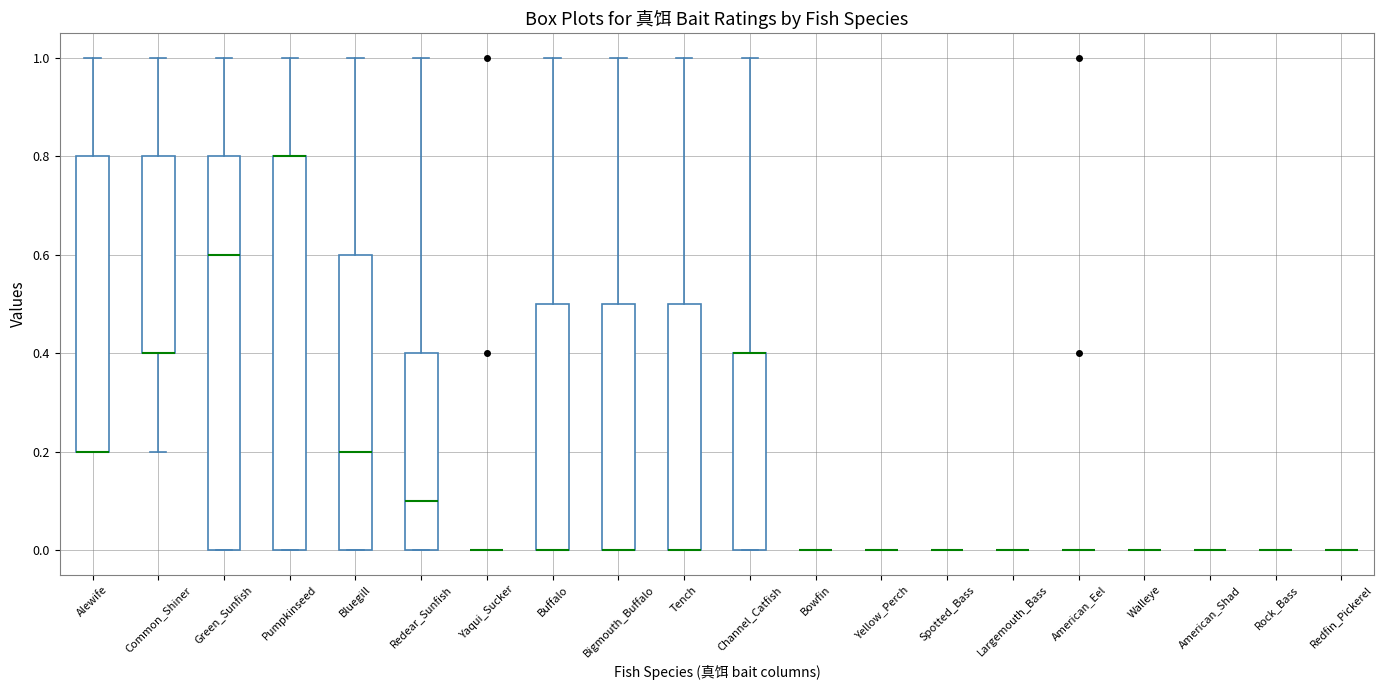

Reading left to right, read every box against the y-axis: the position of its median line, the range the box covers, and the ends of its whiskers. The values are not printed on the chart, so give them approximately, as read against the axis.

Alewife: median 0.2 (drawn on the box's lower edge), box 0.2 to 0.8, whiskers 0.2 to 1.0
Common_Shiner: median 0.4 (drawn on the box's lower edge), box 0.4 to 0.8, whiskers 0.2 to 1.0
Green_Sunfish: median 0.6, box 0.0 to 0.8, whiskers 0.0 to 1.0
Pumpkinseed: median 0.8 (drawn on the box's upper edge), box 0.0 to 0.8, whiskers 0.0 to 1.0
Bluegill: median 0.2, box 0.0 to 0.6, whiskers 0.0 to 1.0
Redear_Sunfish: median 0.1, box 0.0 to 0.4, whiskers 0.0 to 1.0
Yaqui_Sucker: box collapsed to a line at 0.0, whiskers 0.0 to 0.0
Buffalo: median 0.0 (drawn on the box's lower edge), box 0.0 to 0.5, whiskers 0.0 to 1.0
Bigmouth_Buffalo: median 0.0 (drawn on the box's lower edge), box 0.0 to 0.5, whiskers 0.0 to 1.0
Tench: median 0.0 (drawn on the box's lower edge), box 0.0 to 0.5, whiskers 0.0 to 1.0
Channel_Catfish: median 0.4 (drawn on the box's upper edge), box 0.0 to 0.4, whiskers 0.0 to 1.0
Bowfin: box collapsed to a line at 0.0, whiskers 0.0 to 0.0
Yellow_Perch: box collapsed to a line at 0.0, whiskers 0.0 to 0.0
Spotted_Bass: box collapsed to a line at 0.0, whiskers 0.0 to 0.0
Largemouth_Bass: box collapsed to a line at 0.0, whiskers 0.0 to 0.0
American_Eel: box collapsed to a line at 0.0, whiskers 0.0 to 0.0
Walleye: box collapsed to a line at 0.0, whiskers 0.0 to 0.0
American_Shad: box collapsed to a line at 0.0, whiskers 0.0 to 0.0
Rock_Bass: box collapsed to a line at 0.0, whiskers 0.0 to 0.0
Redfin_Pickerel: box collapsed to a line at 0.0, whiskers 0.0 to 0.0